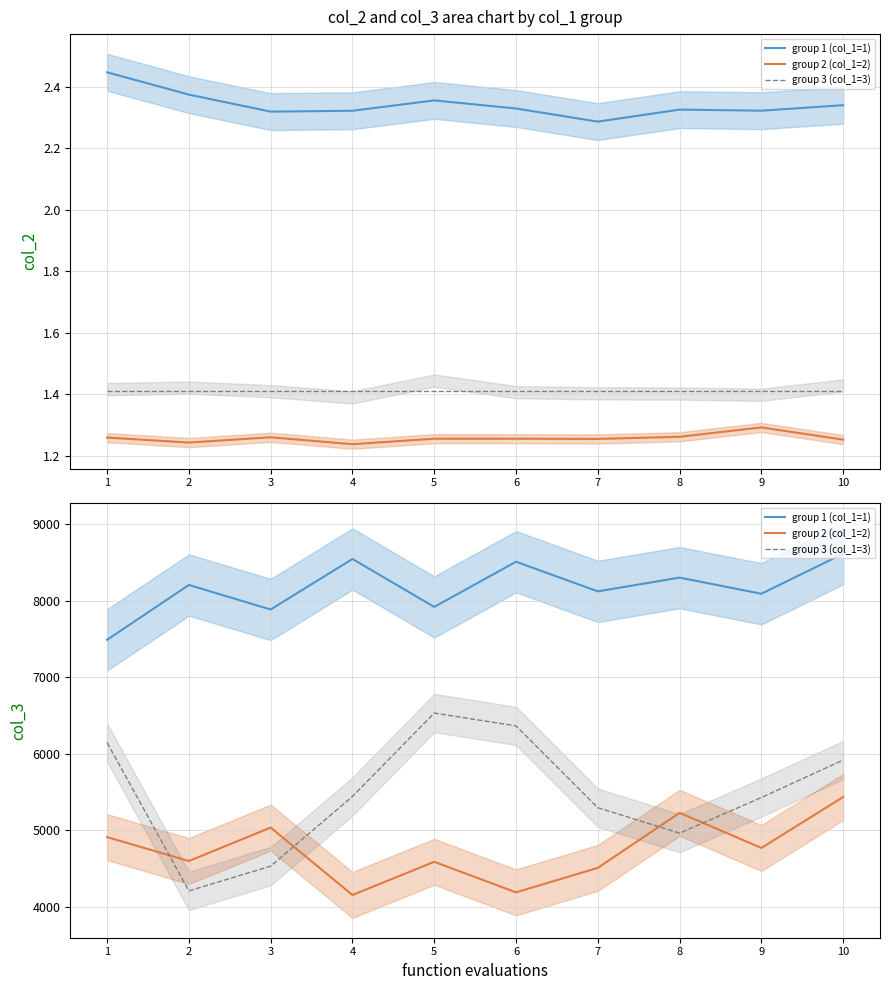

Where is the first local minimum for group 2 (col_1=2)?

2